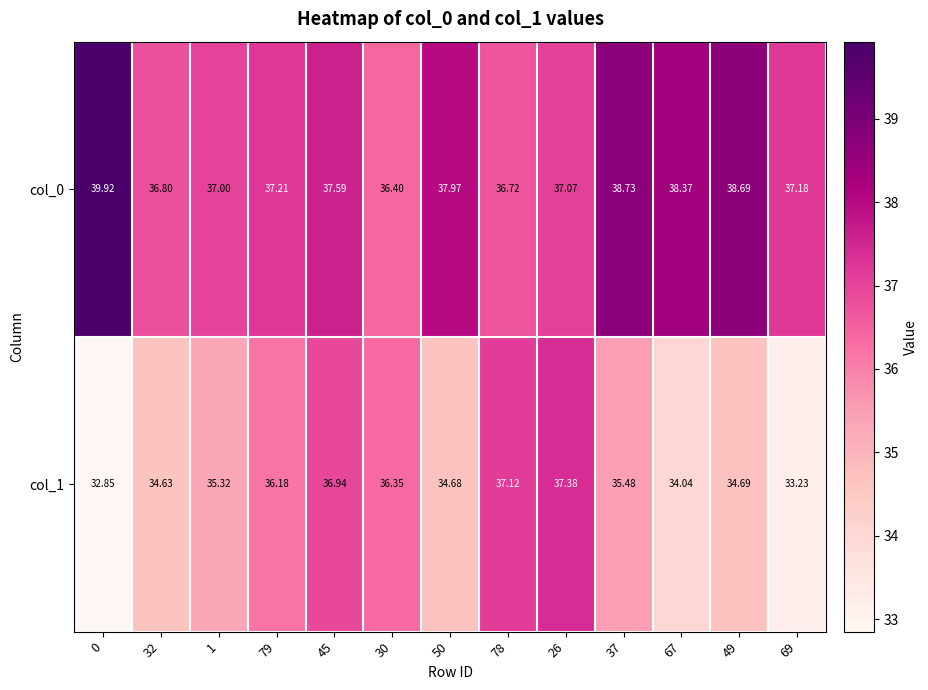

Is the value of col_1 at 30 greater than the value of col_0 at 26?

No